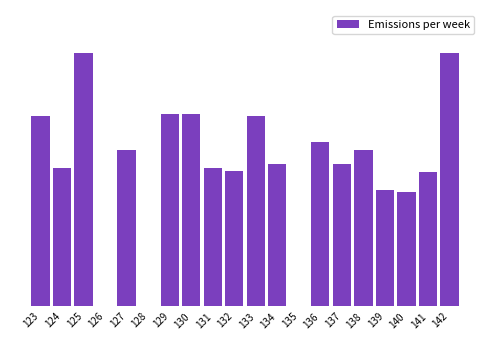

Count the number of data series in this chart.

1